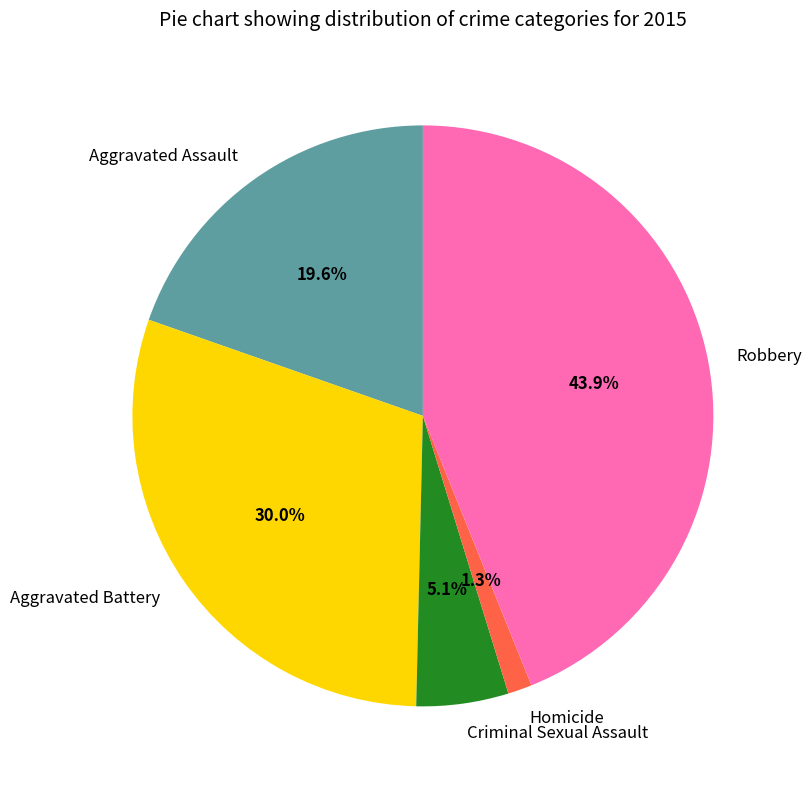

To the nearest percent, what is the difference between the Aggravated Assault and Homicide slice percentages?

18%